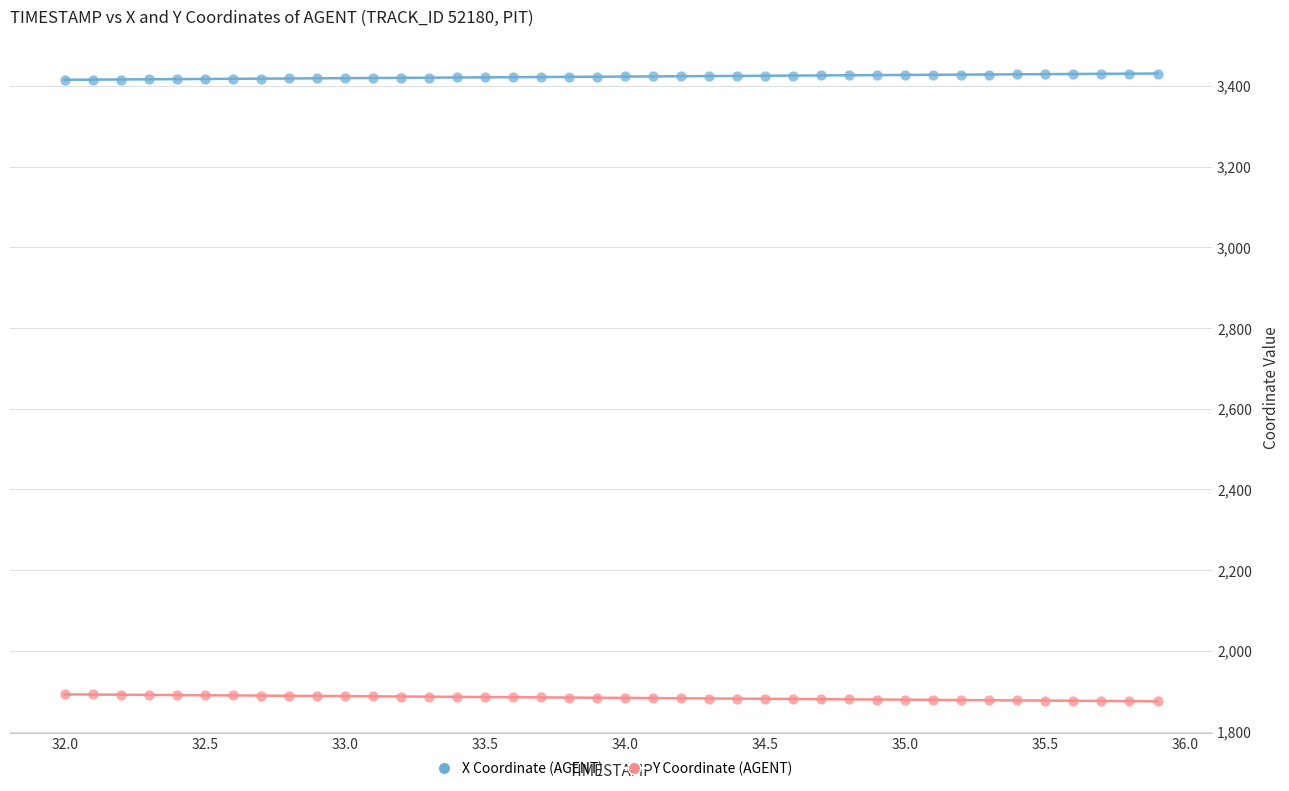

Across all data points, what is the range of Y values (max minus min)?

1555.0